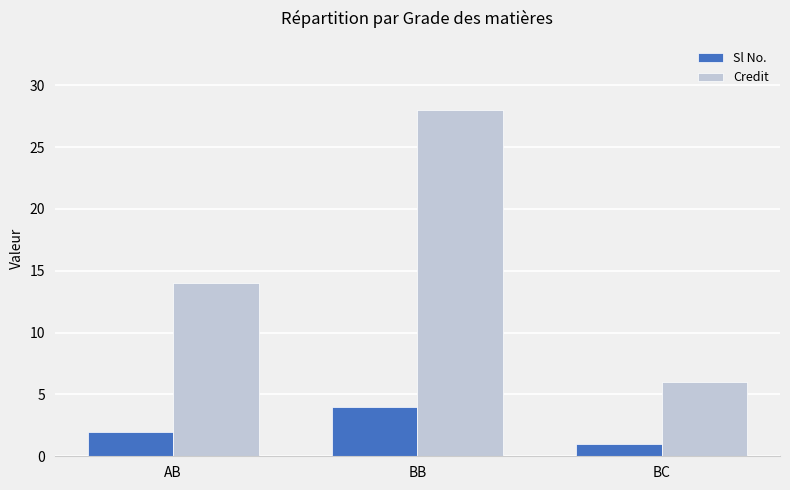

What is the difference between the Sl No. values at BC and BB?

3